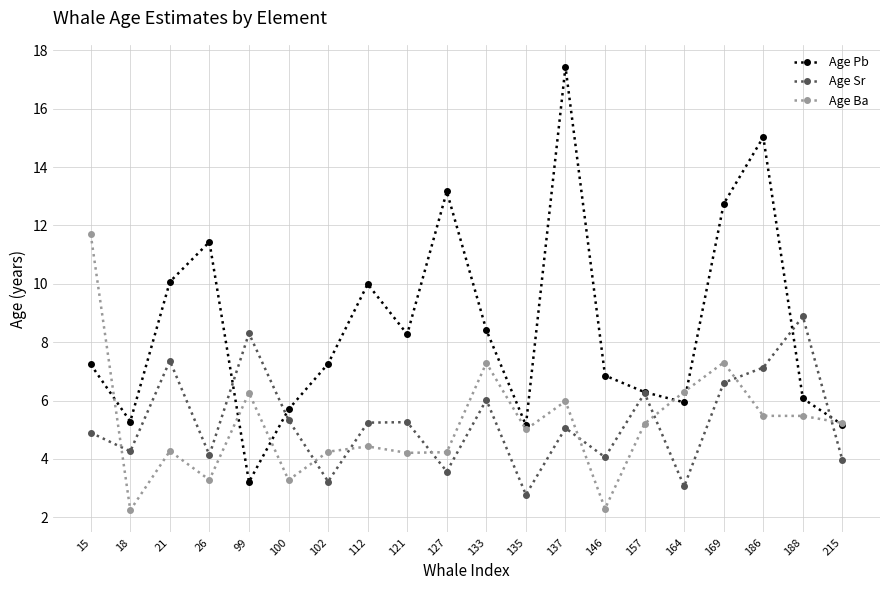

What is the maximum value shown in the chart?

17.4